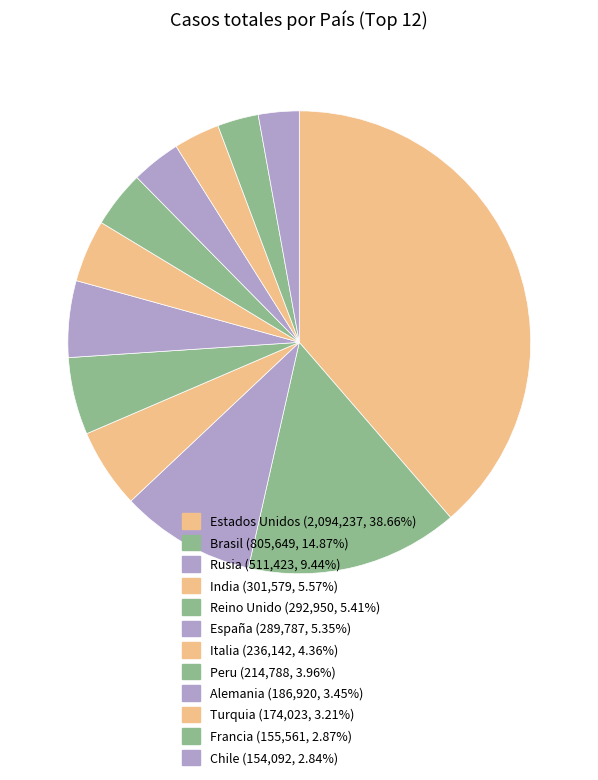

How much of the chart is everything except Rusia?

90.6%